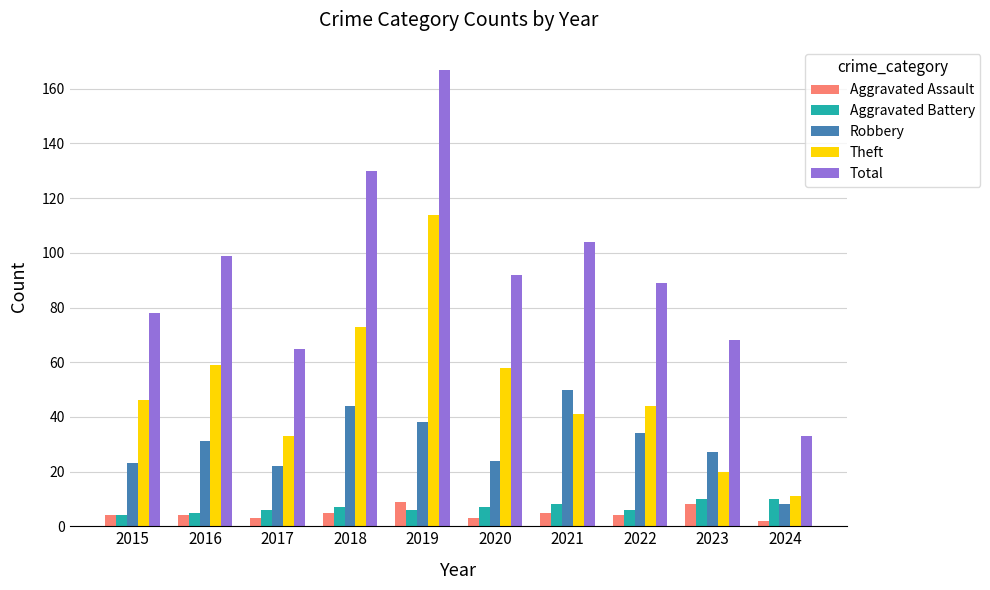

The value of Theft at 2022 is 44. True or false?

True